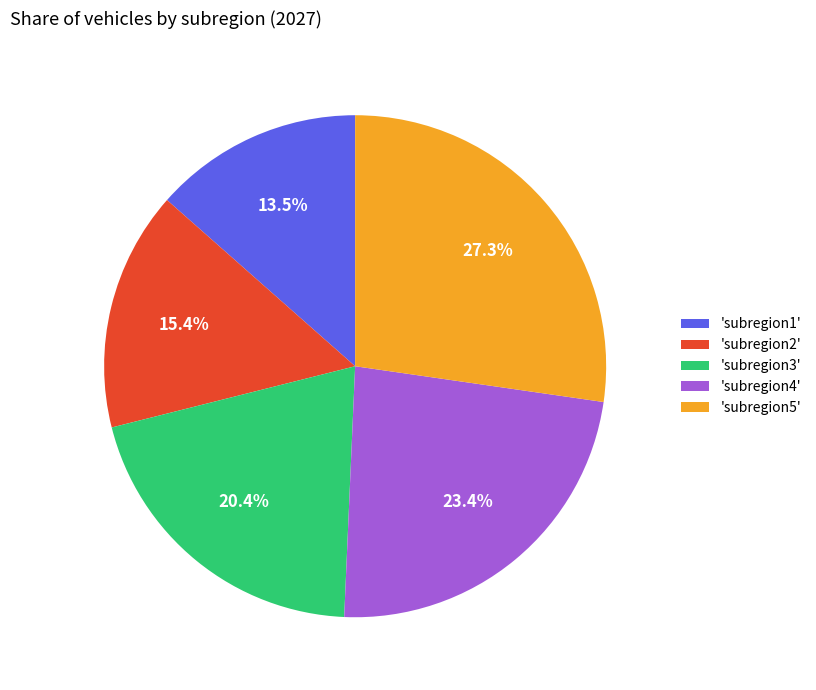

Does 'subregion4' account for over 50% of the chart?

No